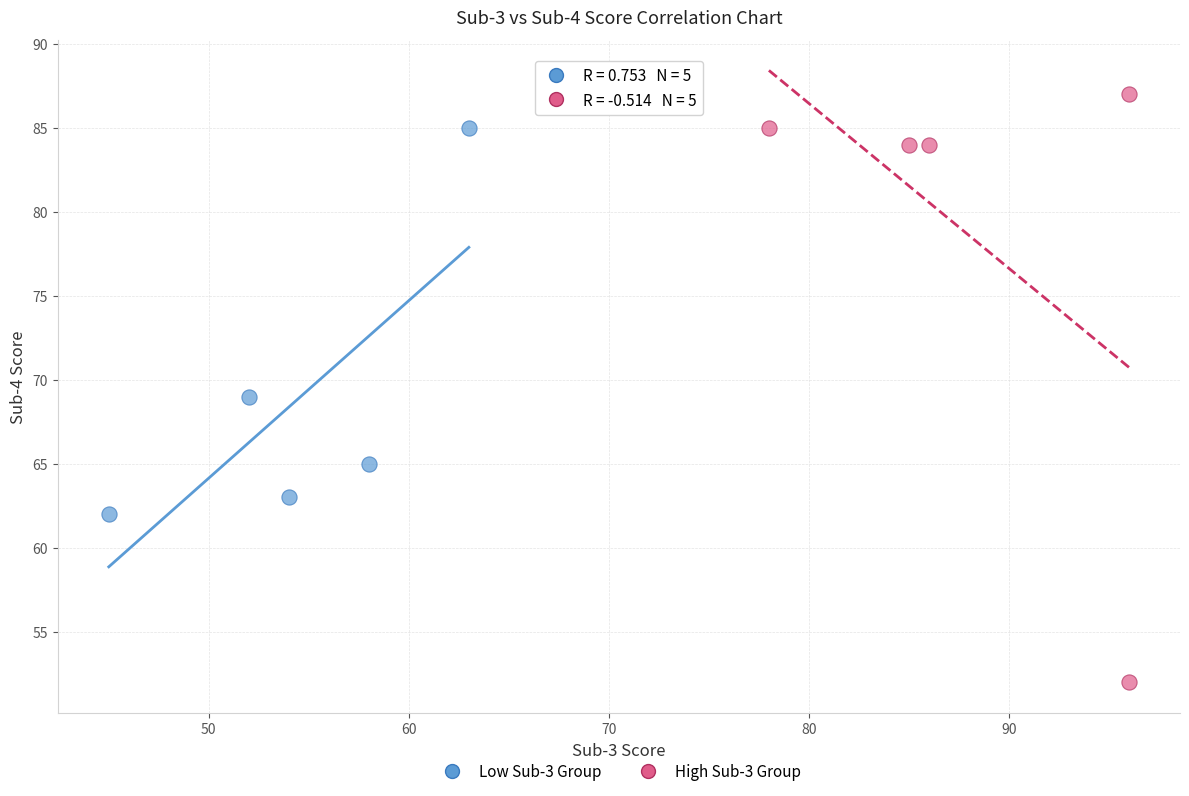

Which series contains the lowest Y value?

High Sub-3 Group